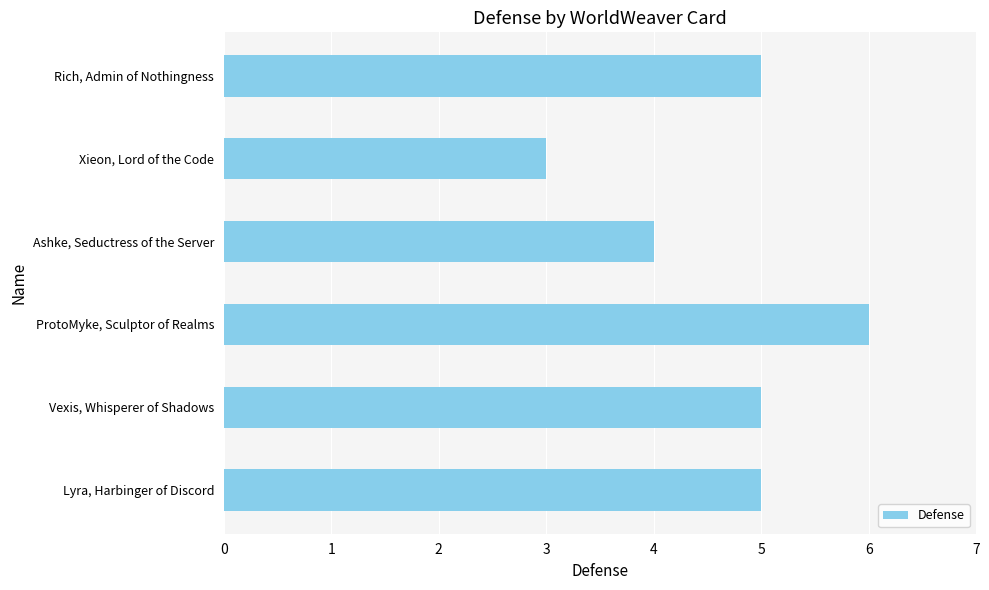

Between Ashke, Seductress of the Server and Vexis, Whisperer of Shadows, which is larger?

Vexis, Whisperer of Shadows